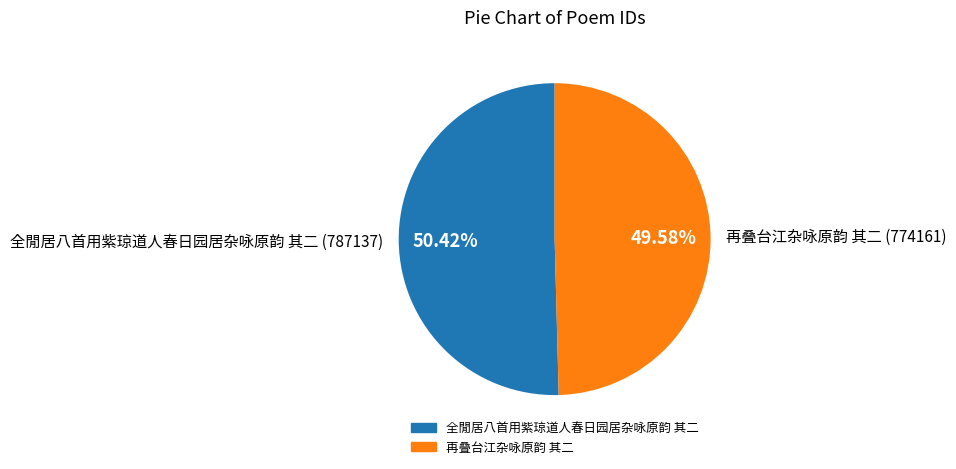

What portion of the pie excludes 再叠台江杂咏原韵 其二?

50.4%